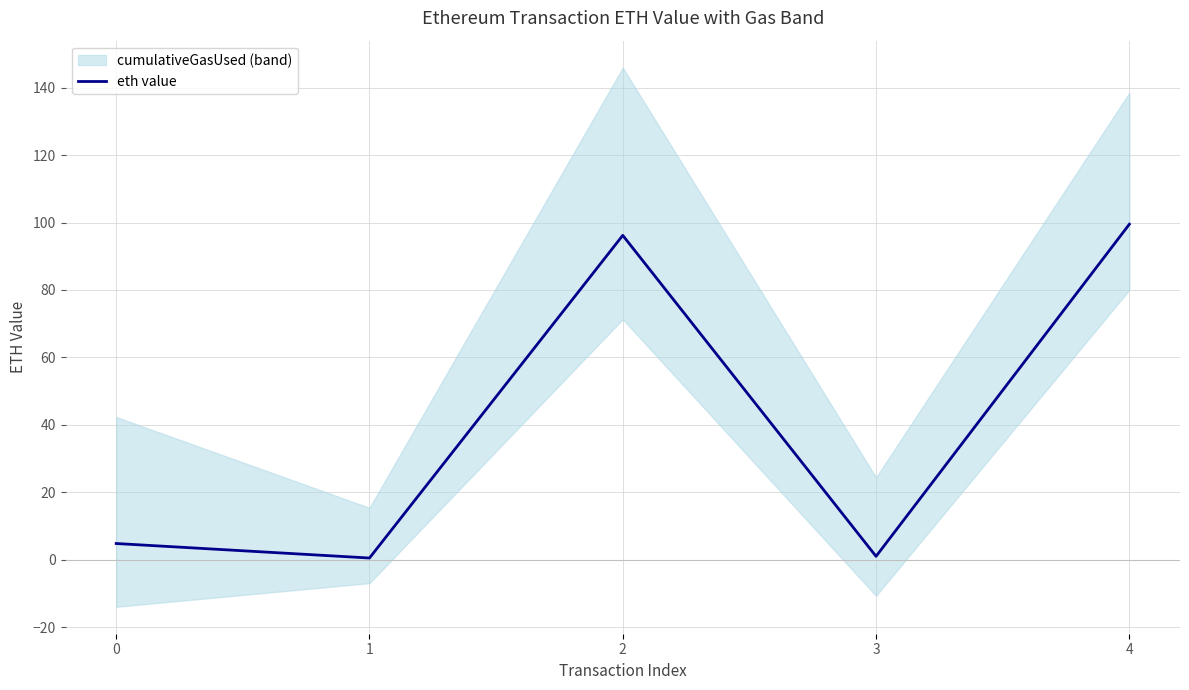

What is the greatest value displayed?

99.5